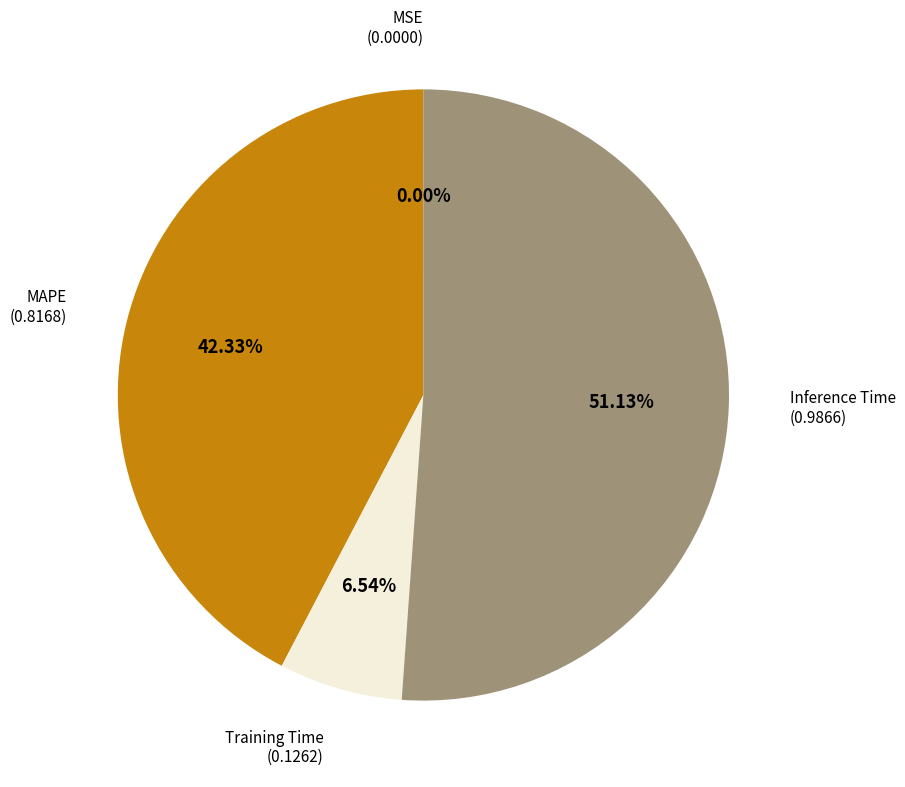

Does any single category account for the majority?

Yes